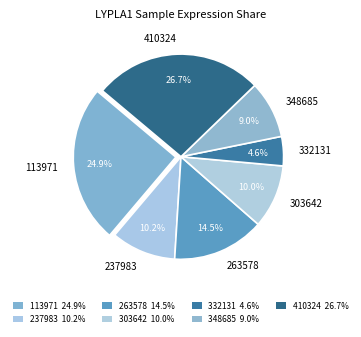

What is the total percentage of 303642 and 113971?

34.9%